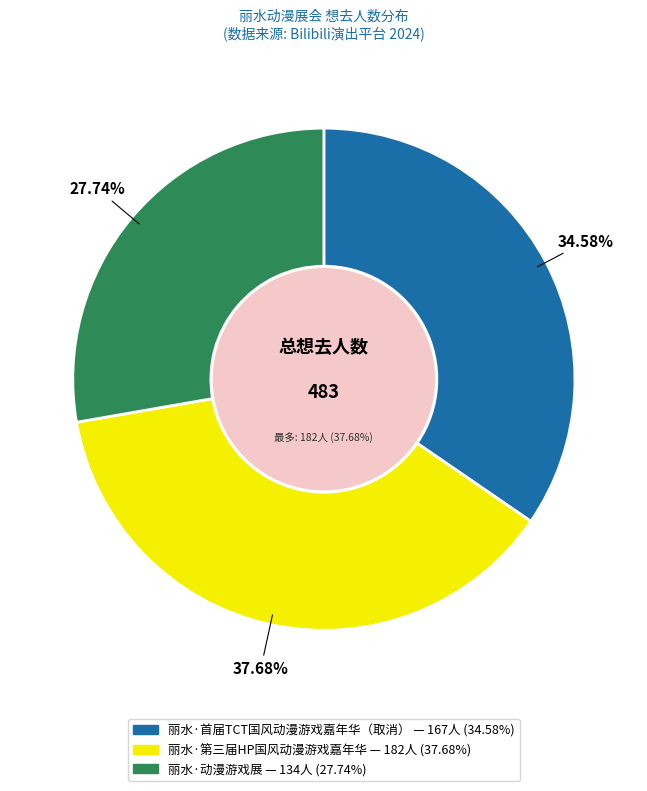

The 丽水·动漫游戏展 slice represents 28% of the pie. True or false?

True